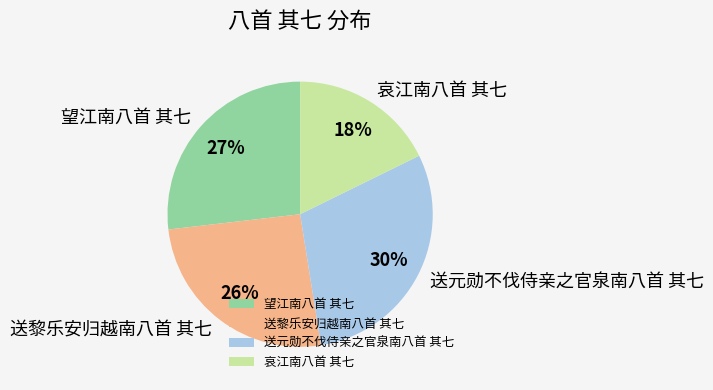

Approximately how many times larger is the value at 望江南八首 其七 compared to 送元勋不伐侍亲之官泉南八首 其七?

0.9